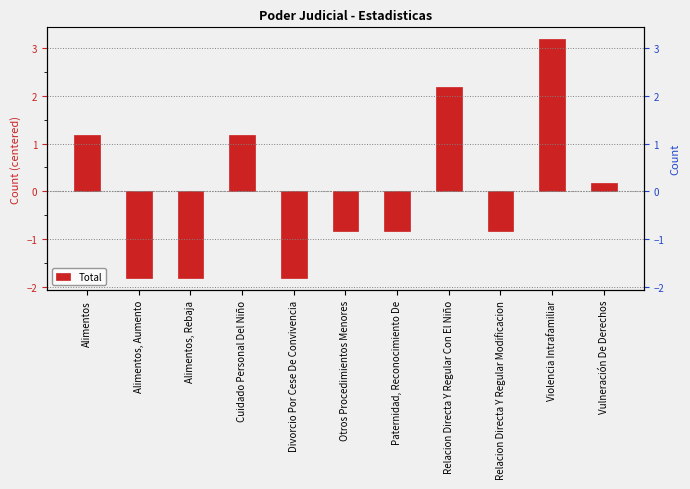

The chart shows a value of -1.2 at Alimentos, Rebaja. True or false?

False